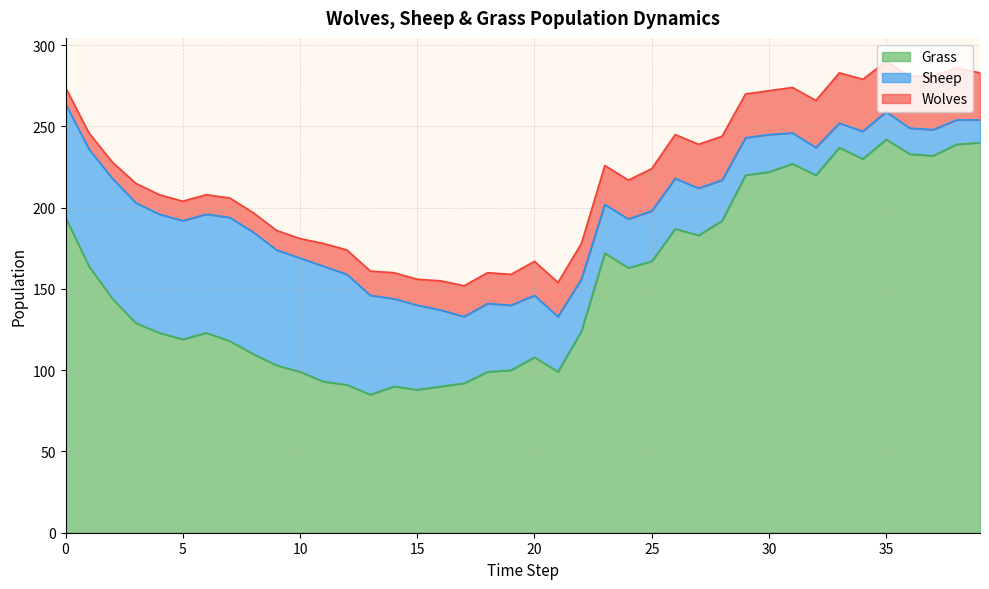

Reading right to left, transcribe all the data shown in this chart.

Grass: 39=240	38=239	37=232	36=233	35=242	34=230	33=237	32=220	31=227	30=222	29=220	28=192	27=183	26=187	25=167	24=163	23=172	22=124	21=99	20=108	19=100	18=99	17=92	16=90	15=88	14=90	13=85	12=91	11=93	10=99	9=103	8=110	7=118	6=123	5=119	4=123	3=129	2=144	1=164	0=194
Sheep: 39=14	38=15	37=16	36=16	35=17	34=17	33=15	32=17	31=19	30=23	29=23	28=25	27=29	26=31	25=31	24=30	23=30	22=32	21=34	20=38	19=40	18=42	17=41	16=47	15=52	14=54	13=61	12=68	11=71	10=70	9=71	8=75	7=76	6=73	5=73	4=73	3=74	2=74	1=72	0=70
Wolves: 39=29	38=32	37=33	36=32	35=31	34=32	33=31	32=29	31=28	30=27	29=27	28=27	27=27	26=27	25=26	24=24	23=24	22=22	21=21	20=21	19=19	18=19	17=19	16=18	15=16	14=16	13=15	12=15	11=14	10=12	9=12	8=12	7=12	6=12	5=12	4=12	3=12	2=10	1=10	0=10